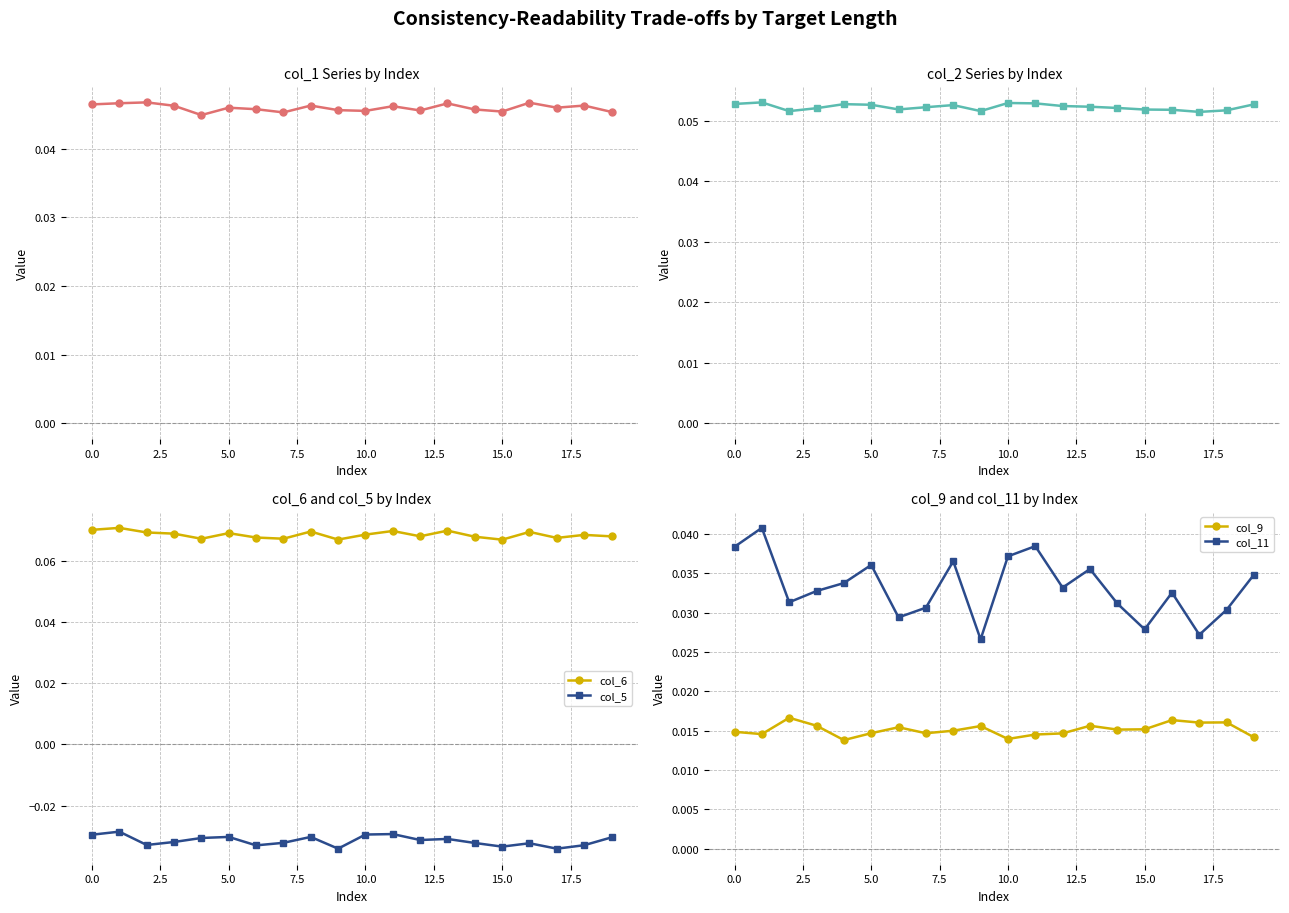

Which has a higher value, 12 or 18?

18